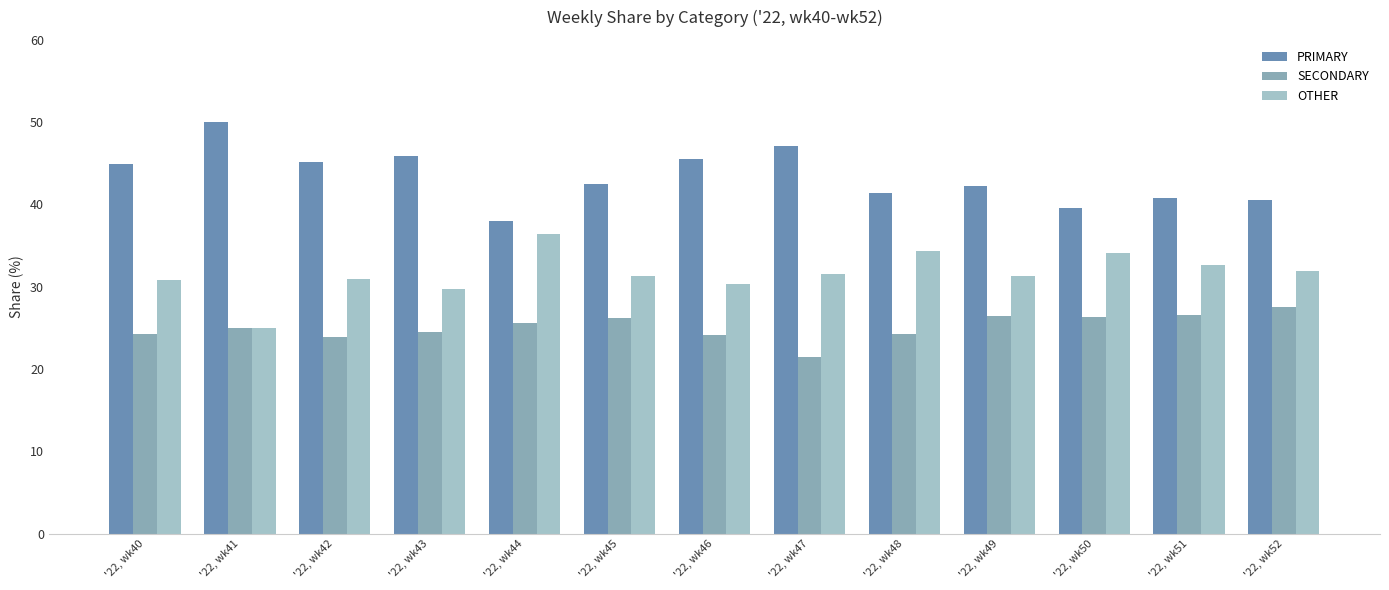

Which category has the lowest value across all series?

'22, wk47